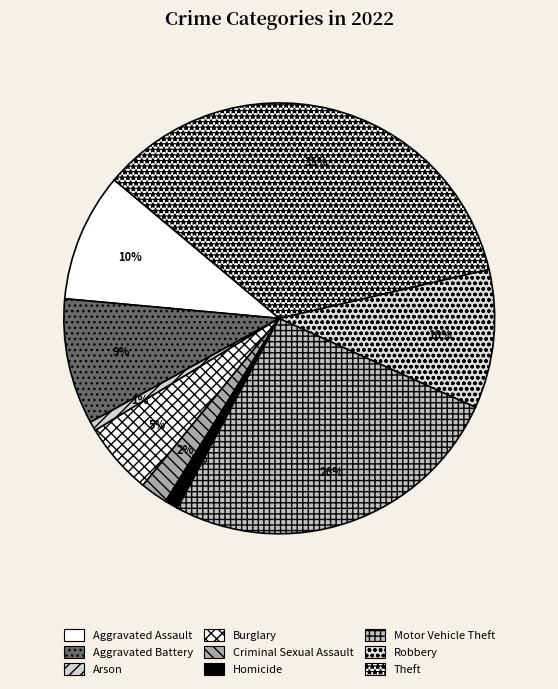

To the nearest percent, what portion does Aggravated Battery represent?

9%